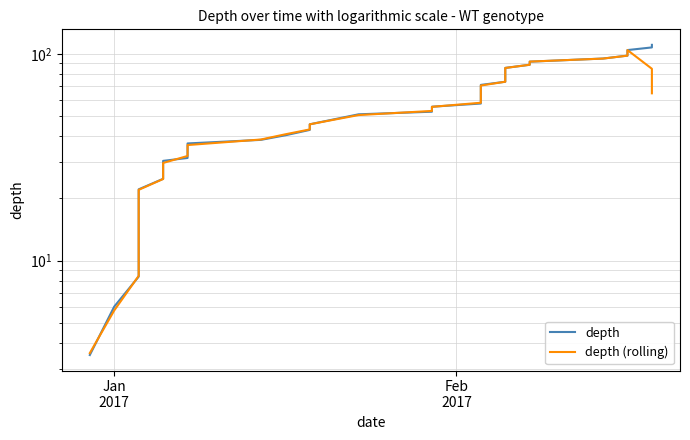

Which series has the largest range (max minus min)?

depth